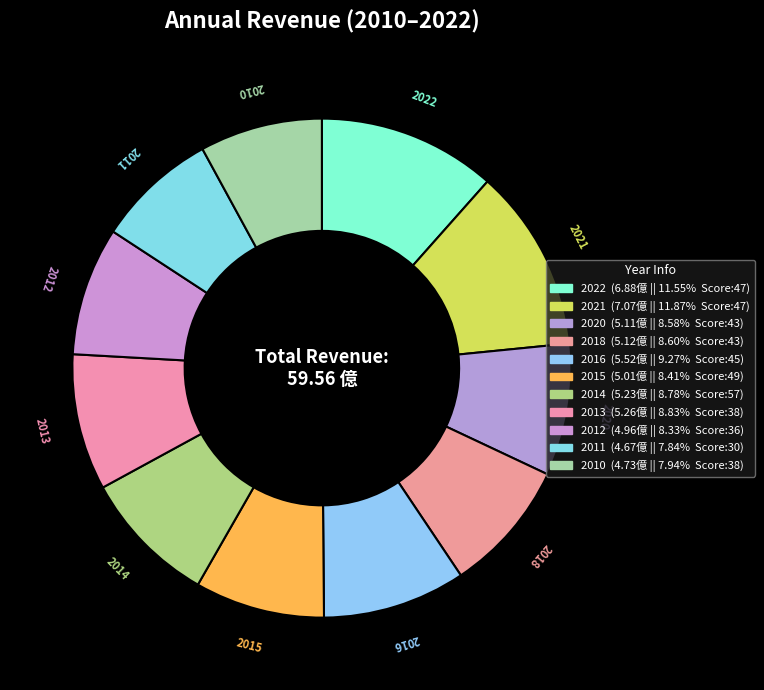

To the nearest percent, what portion does 2013 represent?

9%